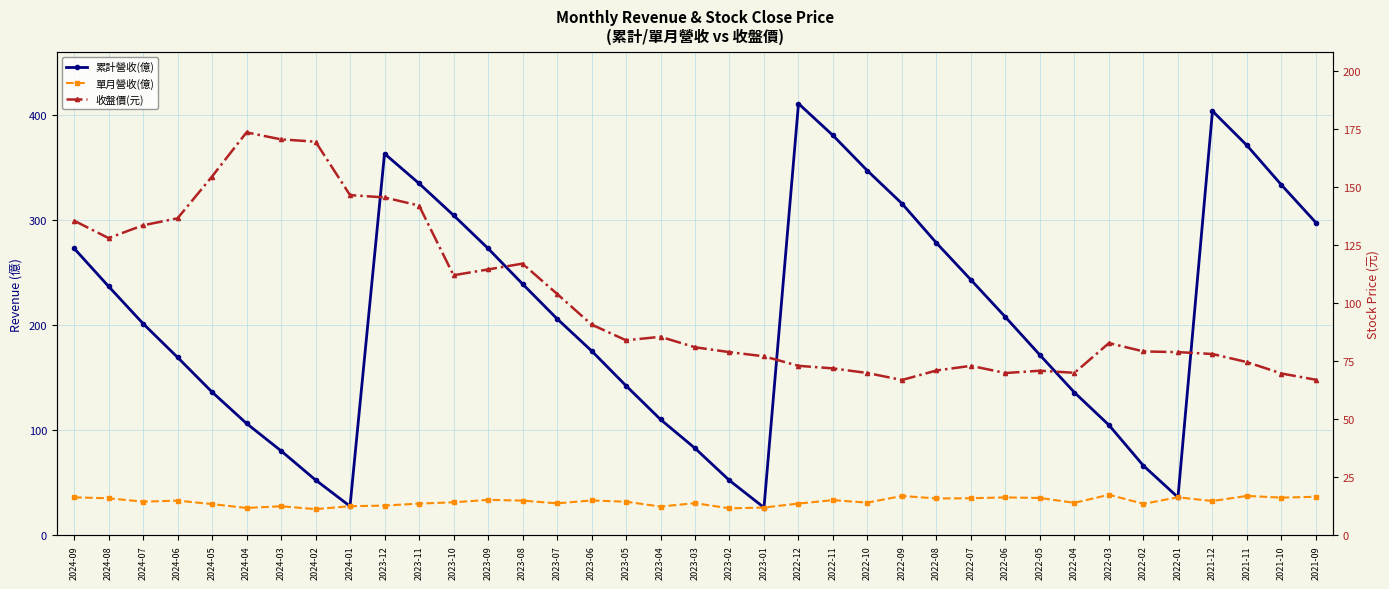

At which label is 累計營收(億) closest to 218?

2022-06